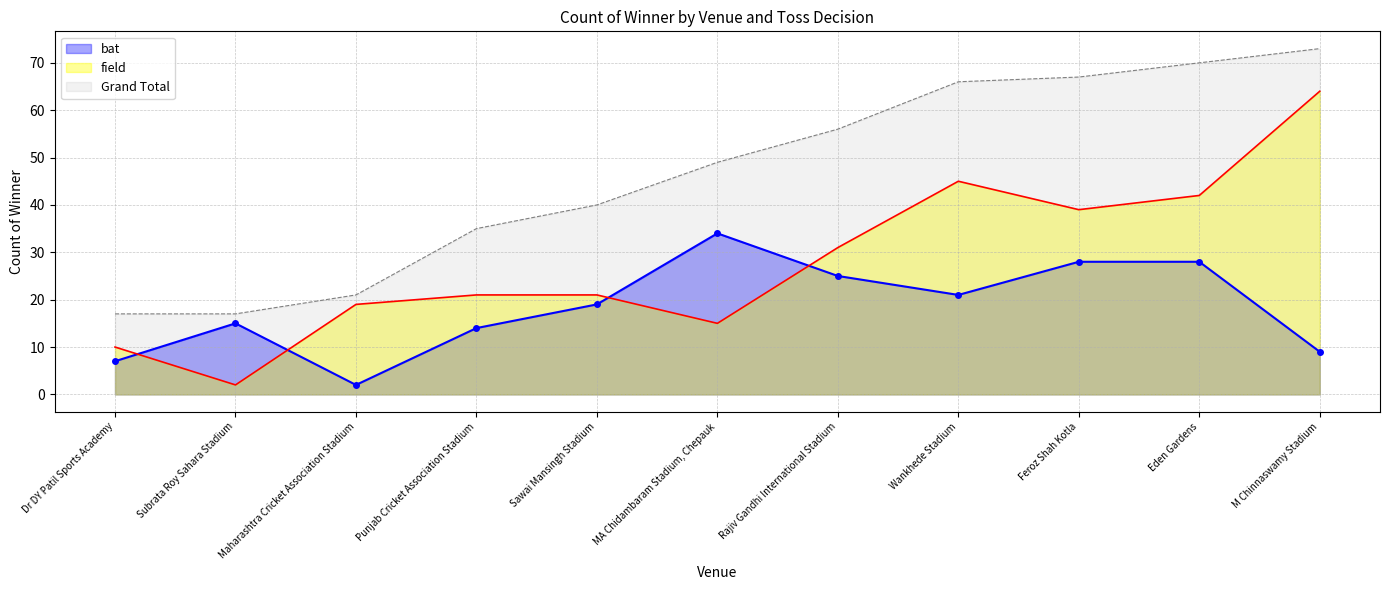

Reading left to right, extract all data points from this chart.

bat: Dr DY Patil Sports Academy=7	Subrata Roy Sahara Stadium=15	Maharashtra Cricket Association Stadium=2	Punjab Cricket Association Stadium=14	Sawai Mansingh Stadium=19	MA Chidambaram Stadium, Chepauk=34	Rajiv Gandhi International Stadium=25	Wankhede Stadium=21	Feroz Shah Kotla=28	Eden Gardens=28	M Chinnaswamy Stadium=9
field: Dr DY Patil Sports Academy=10	Subrata Roy Sahara Stadium=2	Maharashtra Cricket Association Stadium=19	Punjab Cricket Association Stadium=21	Sawai Mansingh Stadium=21	MA Chidambaram Stadium, Chepauk=15	Rajiv Gandhi International Stadium=31	Wankhede Stadium=45	Feroz Shah Kotla=39	Eden Gardens=42	M Chinnaswamy Stadium=64
Grand Total: Dr DY Patil Sports Academy=17	Subrata Roy Sahara Stadium=17	Maharashtra Cricket Association Stadium=21	Punjab Cricket Association Stadium=35	Sawai Mansingh Stadium=40	MA Chidambaram Stadium, Chepauk=49	Rajiv Gandhi International Stadium=56	Wankhede Stadium=66	Feroz Shah Kotla=67	Eden Gardens=70	M Chinnaswamy Stadium=73